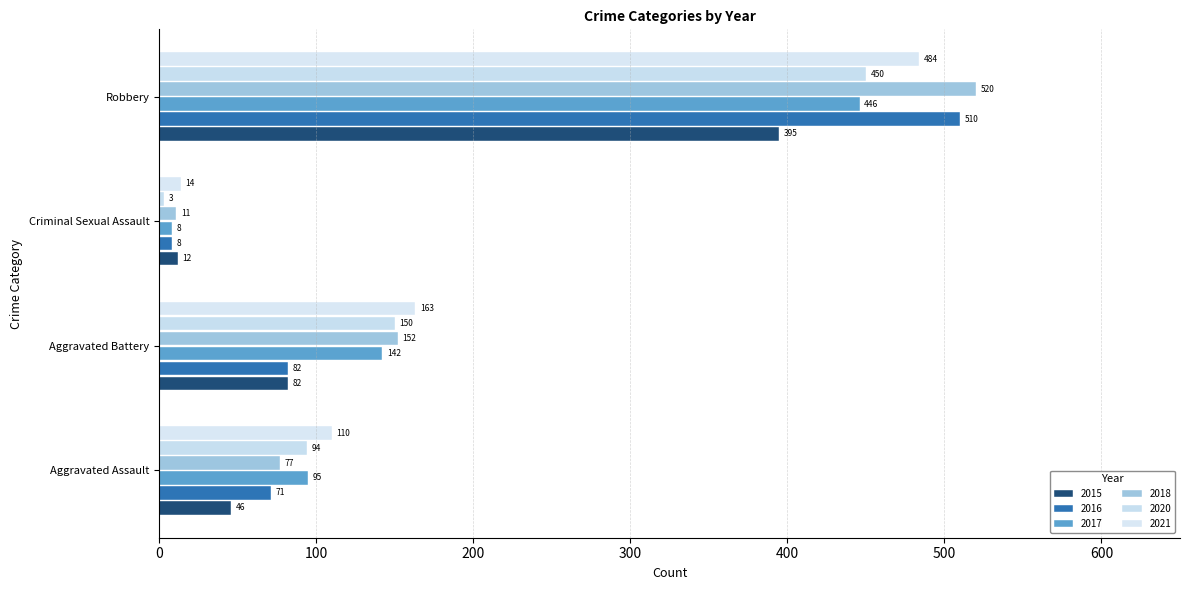

Rank the series by their maximum value, from lowest to highest.

2015, 2017, 2020, 2021, 2016, 2018